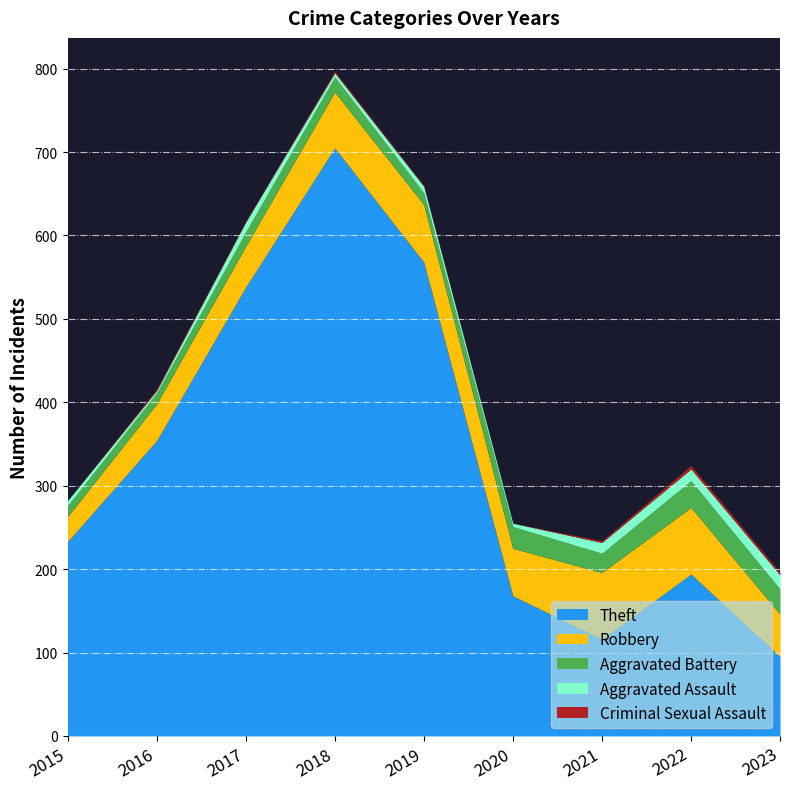

Is it true that Aggravated Battery equals 3 at 2015?

False